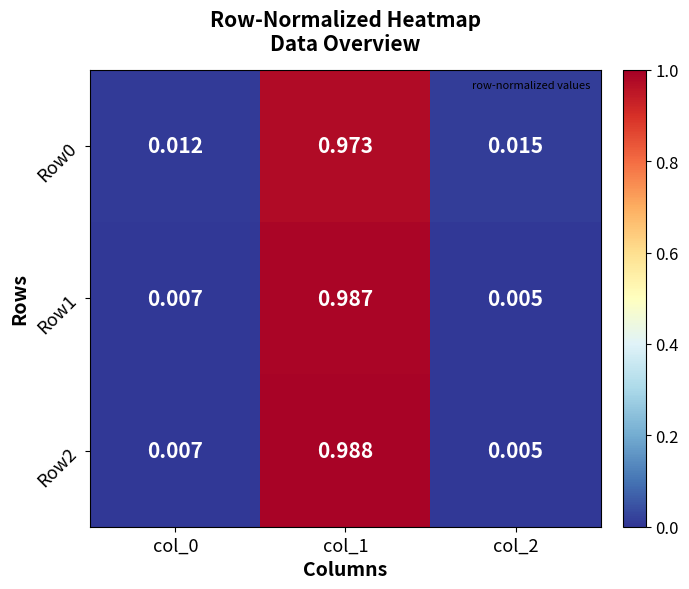

Which label corresponds to the smallest value in the chart?

col_2